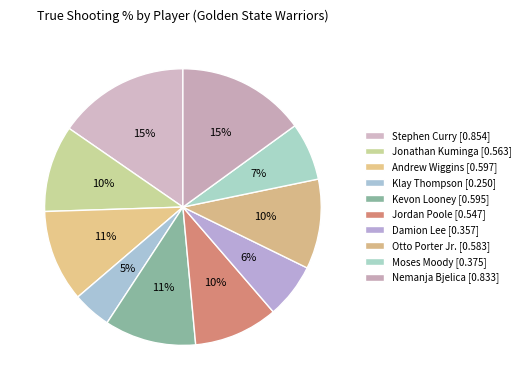

To the nearest percent, what is the combined percentage of Kevon Looney and Nemanja Bjelica?

26%